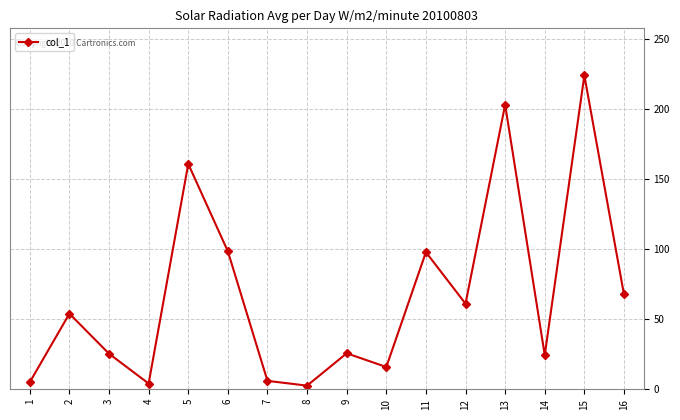

What is the difference between the maximum and second lowest values?

220.0